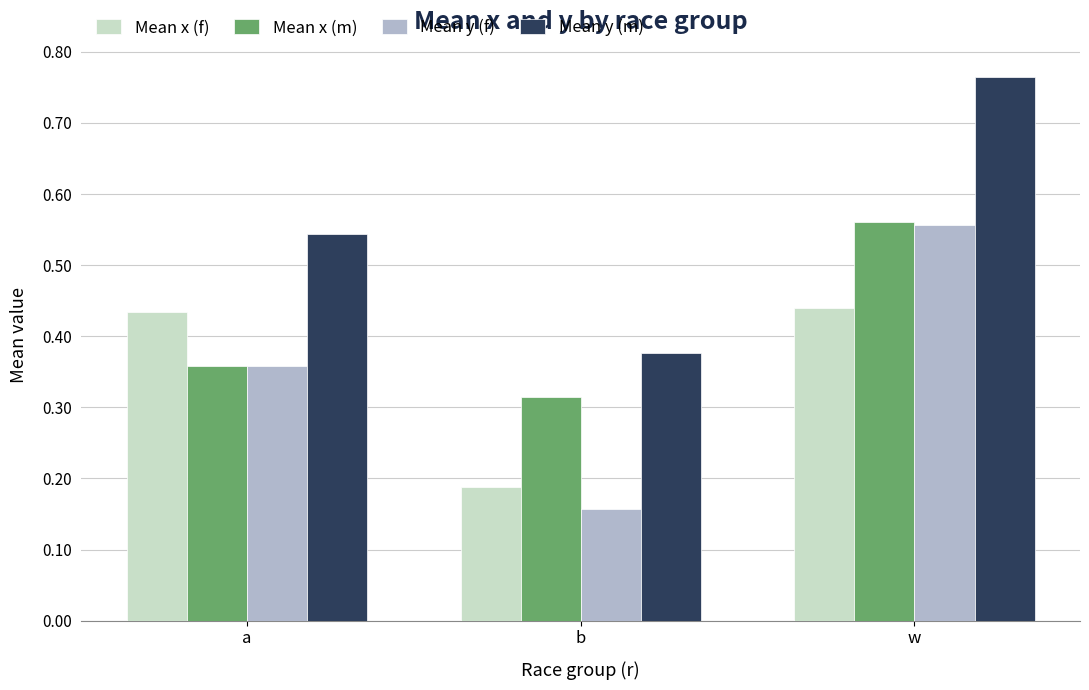

Between b and w, which series saw the biggest shift?

Mean y (f)